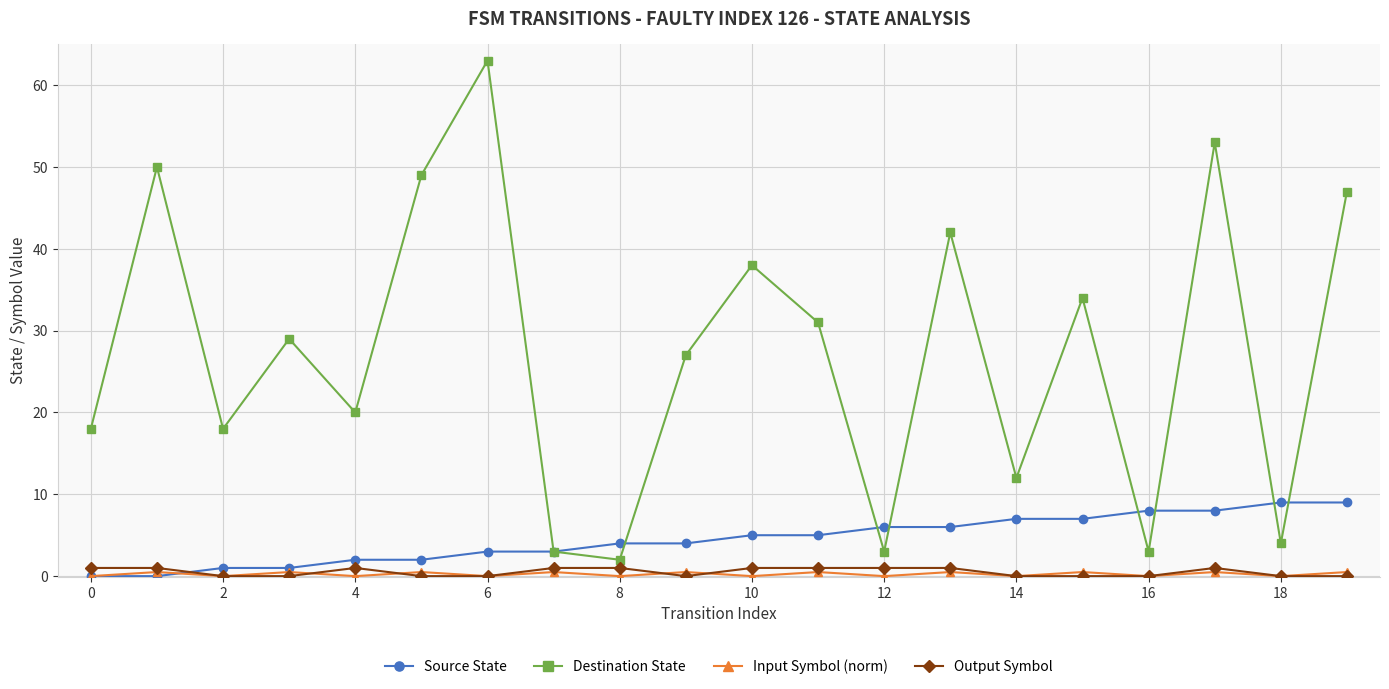

What is the value of the Source State point at the 6th from the left?

2.0